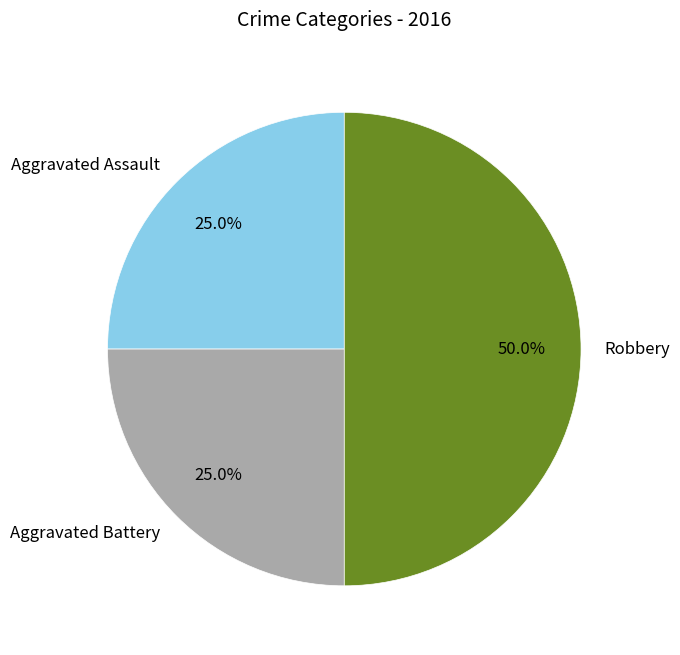

Is it true that Robbery is 42% of the pie?

False